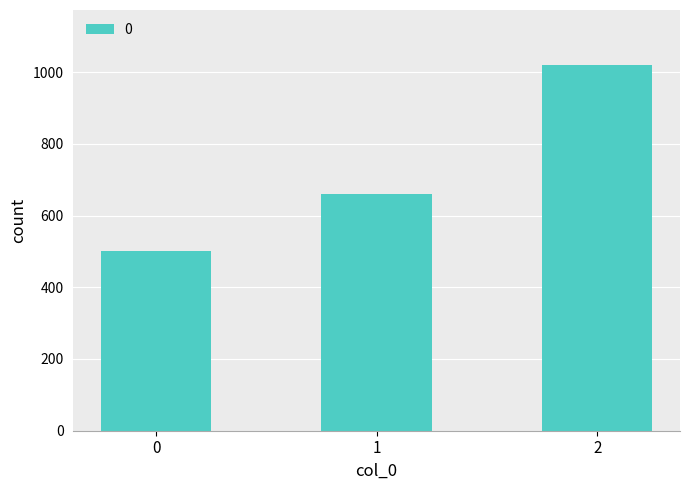

Rank the categories by value from lowest to highest.

0, 1, 2